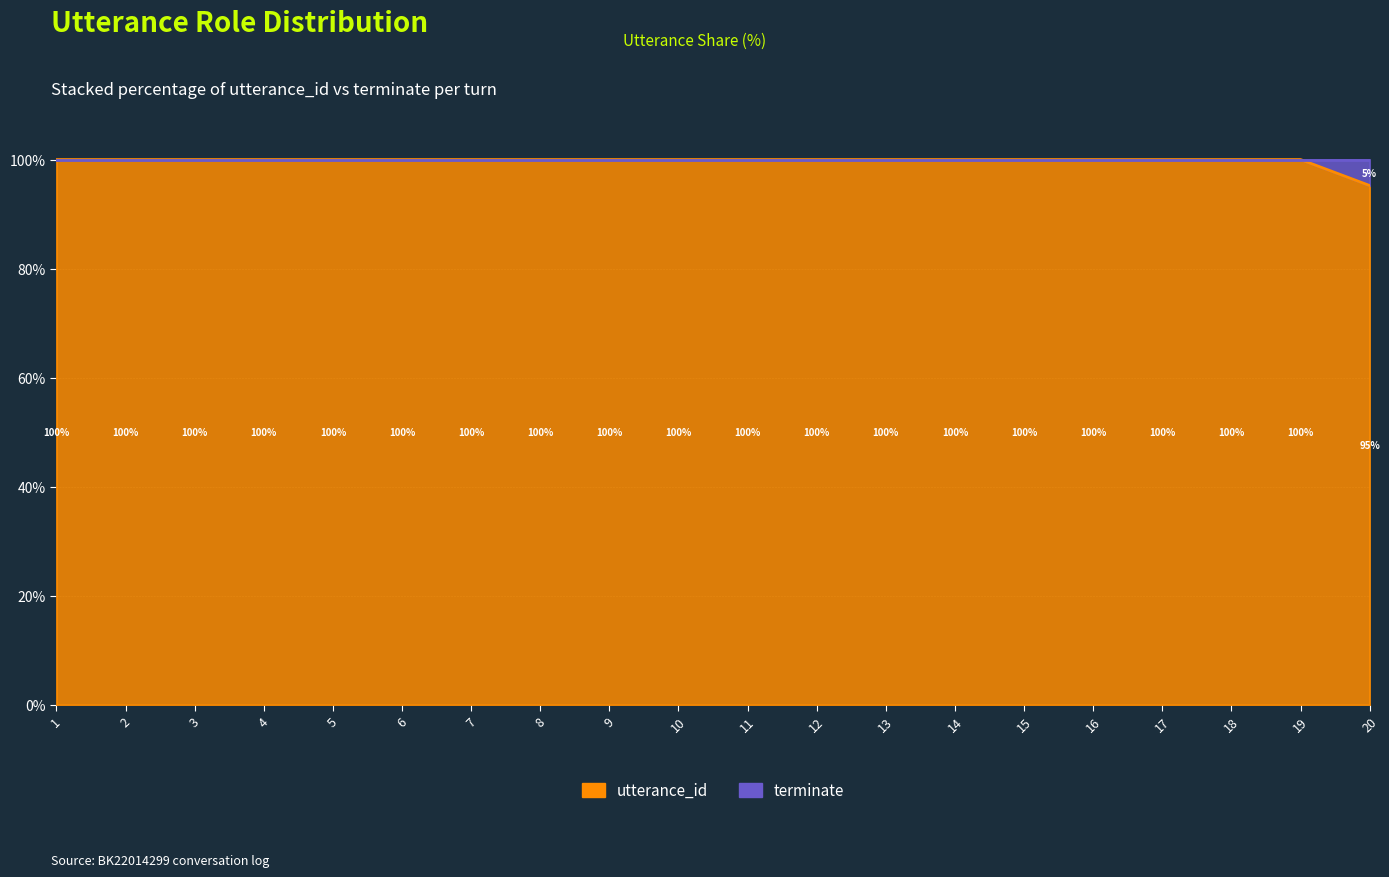

List the labels in order of value, largest first.

1, 2, 3, 4, 5, 6, 7, 8, 9, 10, 11, 12, 13, 14, 15, 16, 17, 18, 19, 20